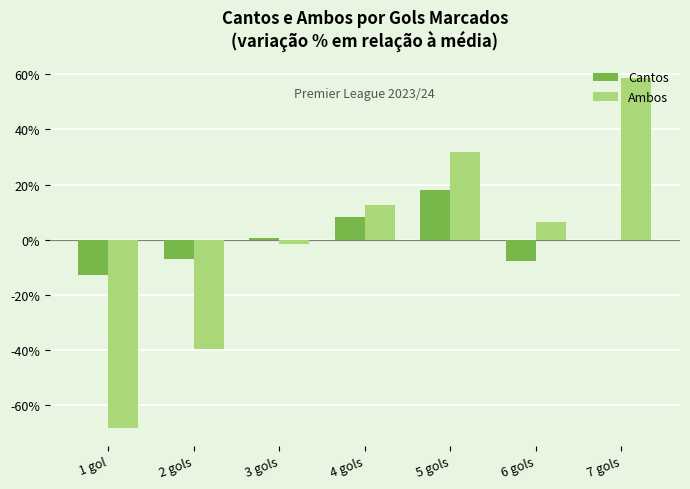

The Ambos series shows -68.3 at 1 gol. True or false?

True